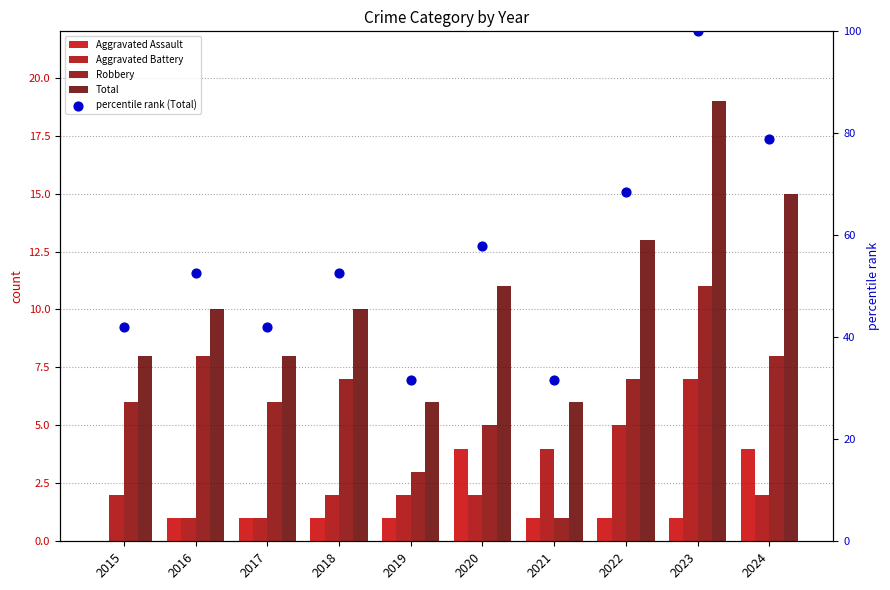

Which series reaches the maximum Y coordinate?

percentile rank (Total)